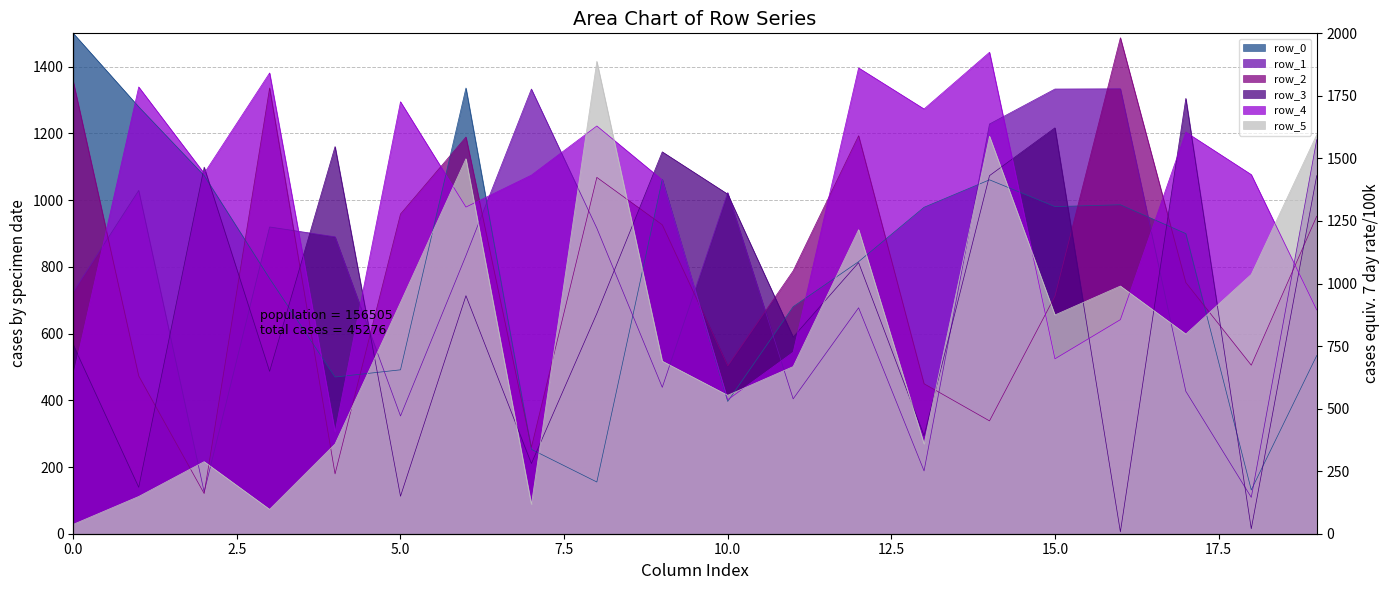

In row_2, how many points are lower than both neighbors (excluding endpoints)?

6